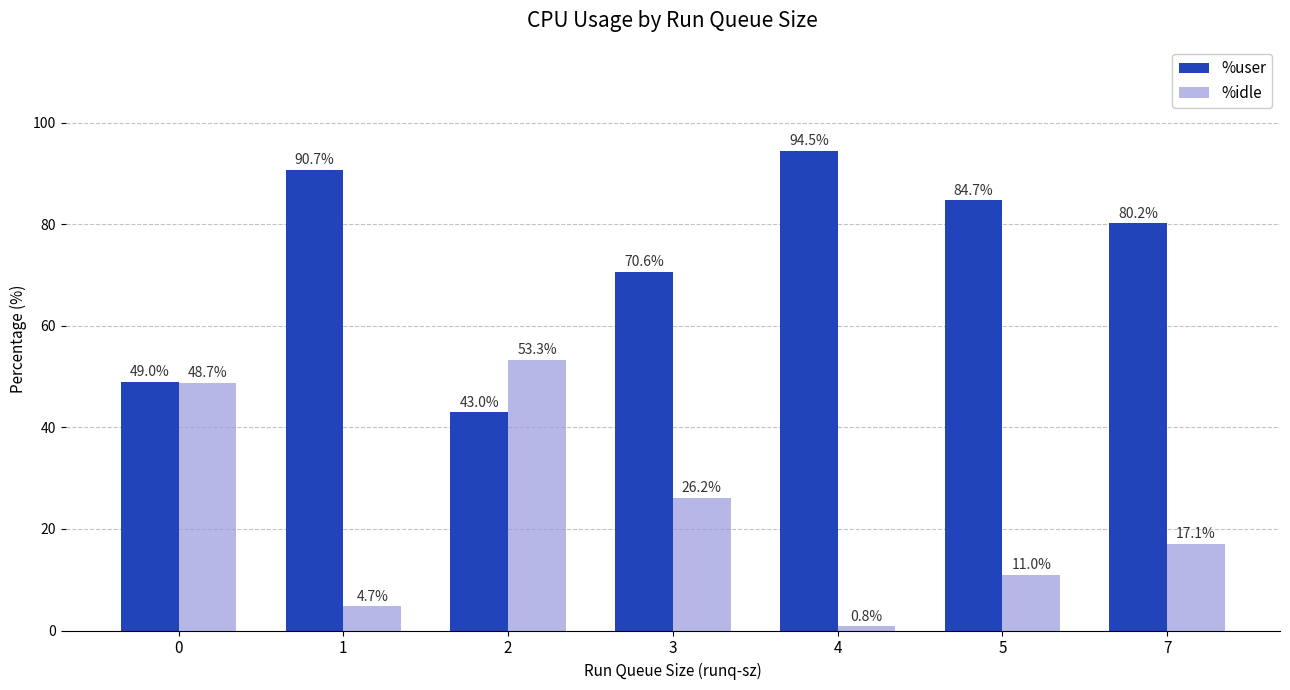

The %user series shows 80.2 at 7. True or false?

True